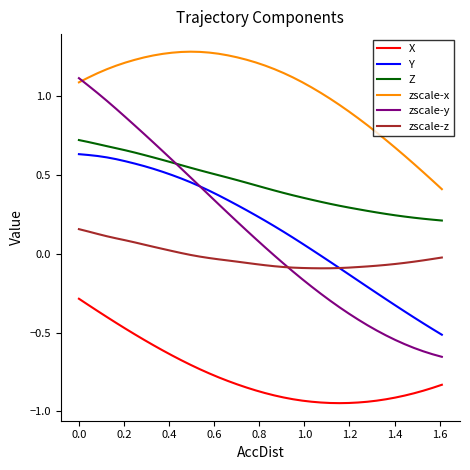

Which series has the largest range (max minus min)?

zscale-y